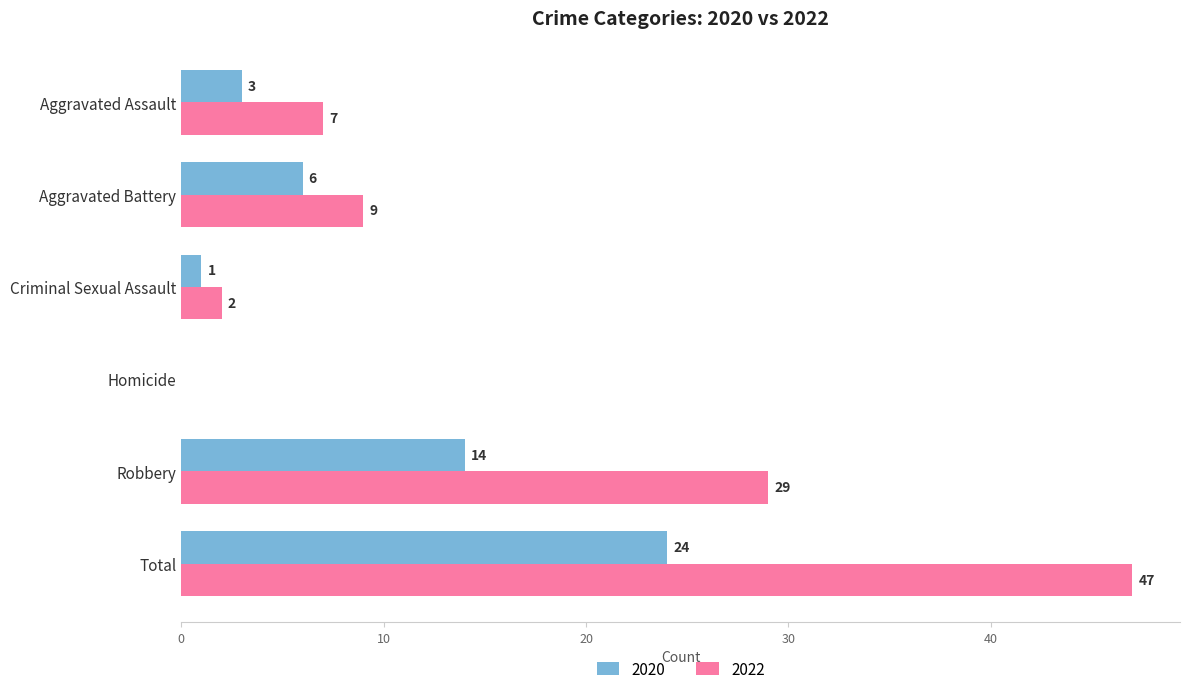

What is the sum of all 2022 values?

94